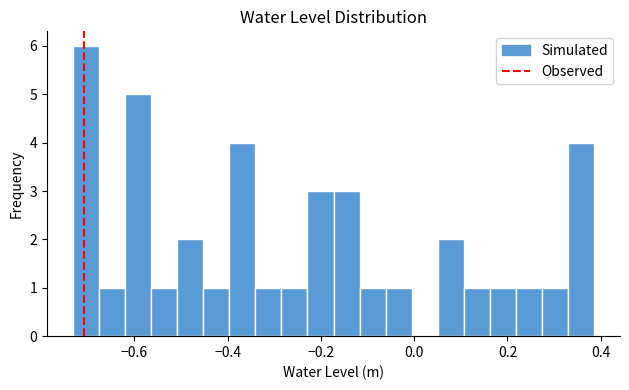

Around what value on the x-axis is the tallest bar? Give the approximate position of its centre, as read against the axis.

-0.70